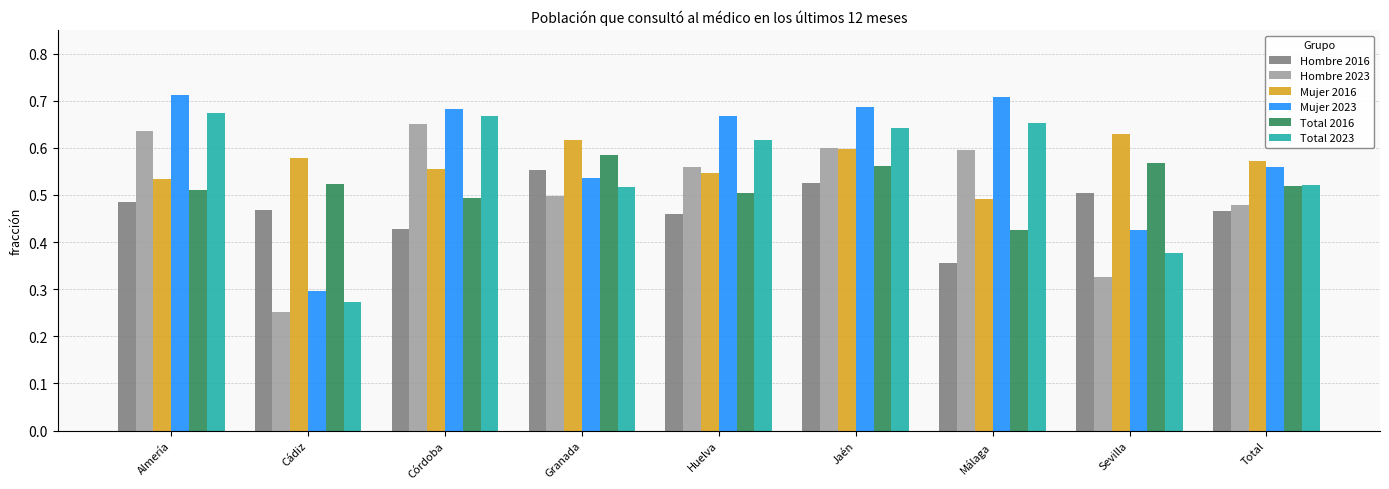

Which category has the highest value in the Hombre 2016 series?

Granada